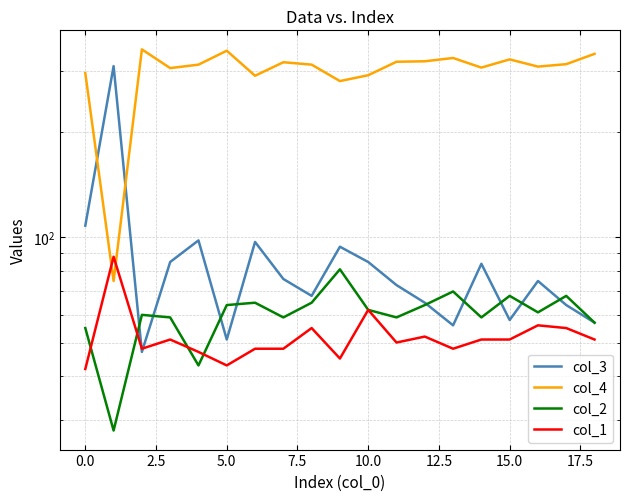

Which series has the widest spread of values?

col_4